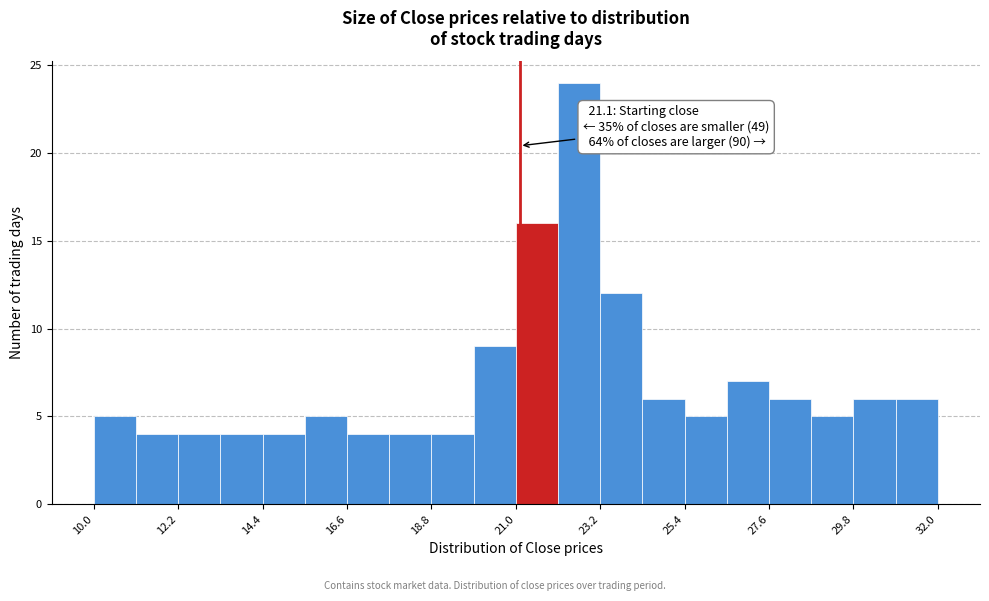

Read against the x-axis, roughly where is the centre of the tallest bar?

22.5